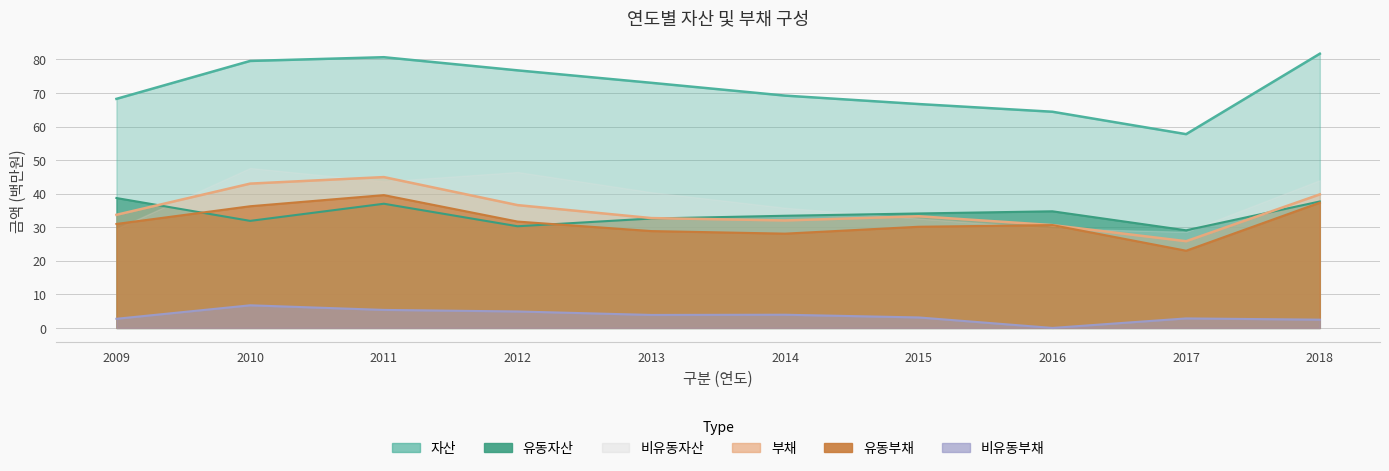

Where is 유동자산 nearest to the value 33?

2013